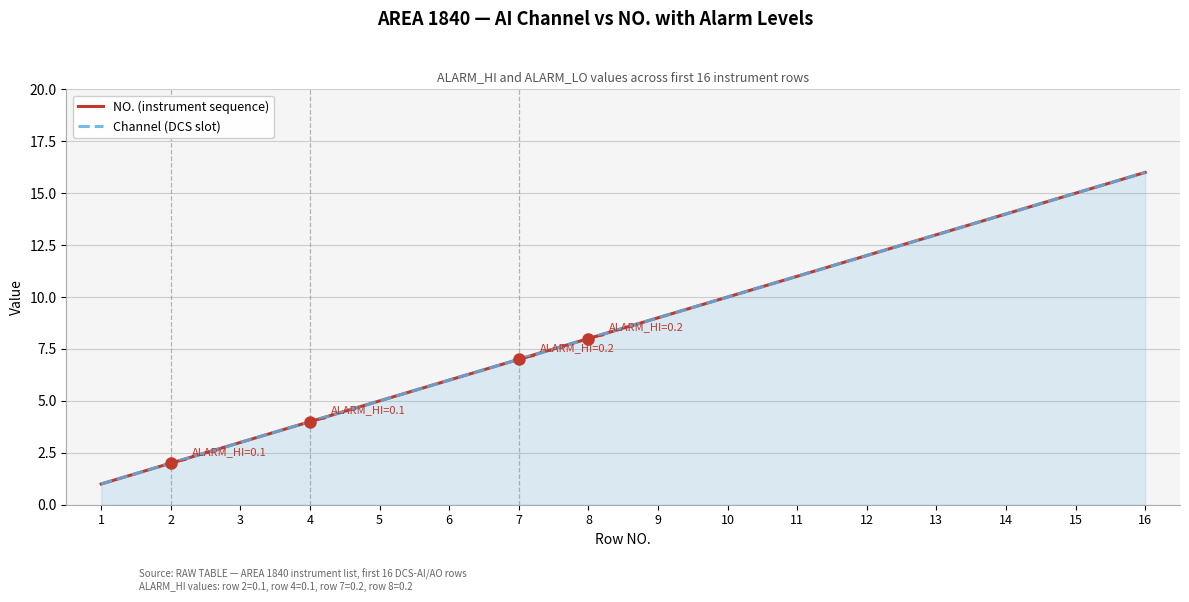

What is the minimum value shown in the chart?

1